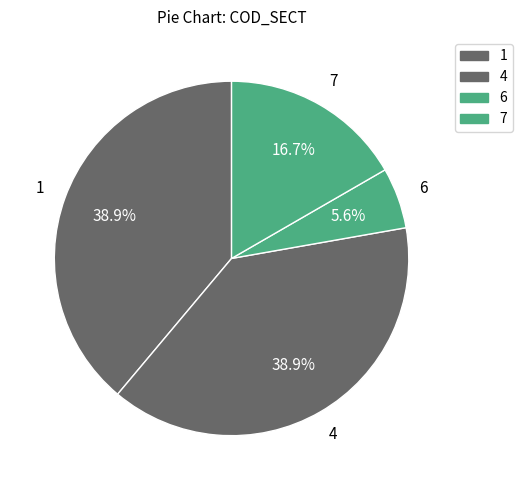

Is there a majority slice in this chart?

No